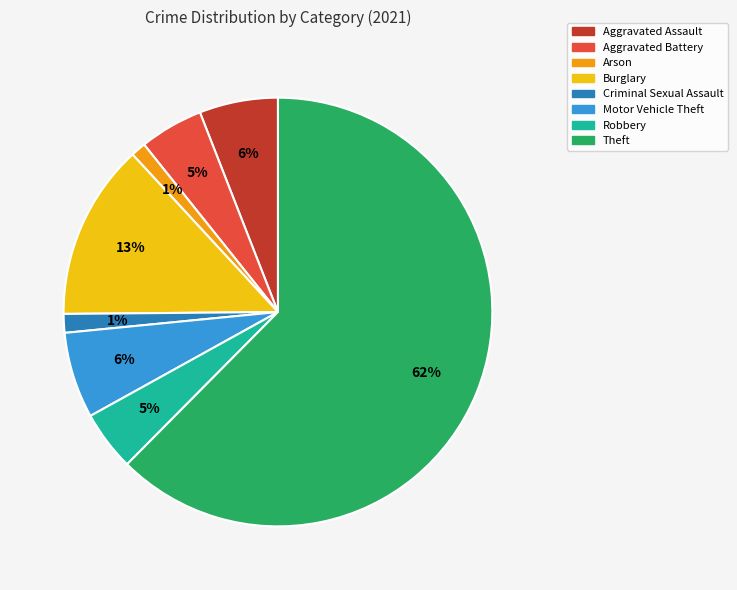

Is there a majority slice in this chart?

Yes